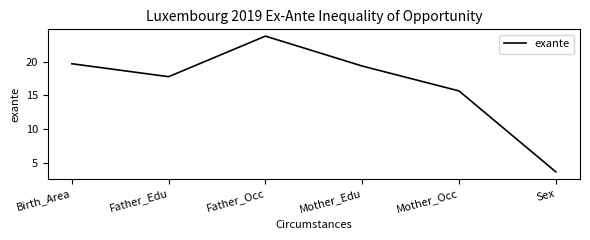

What is the difference between the values at Mother_Edu and Father_Occ?

4.4